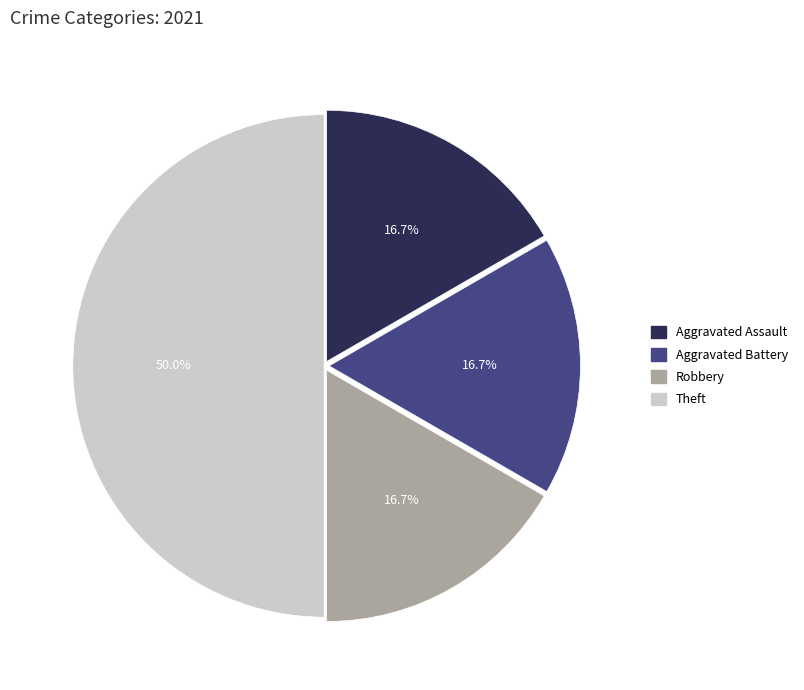

Does Aggravated Battery account for over 50% of the chart?

No